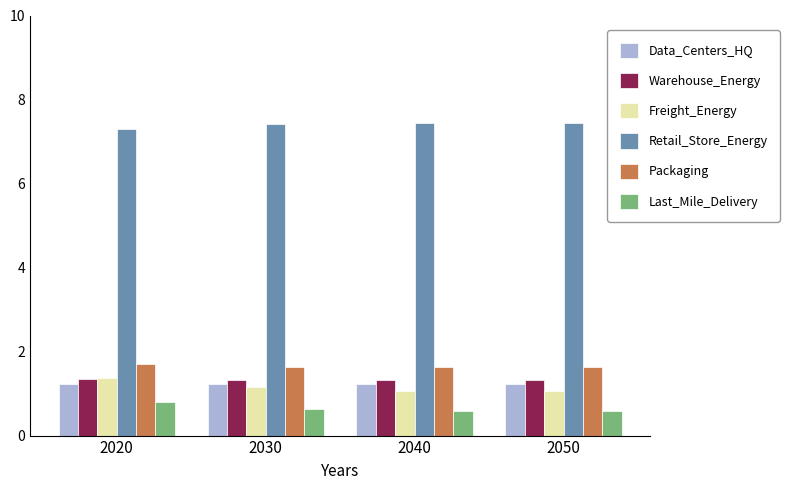

At which label is Retail_Store_Energy closest to 7?

2020